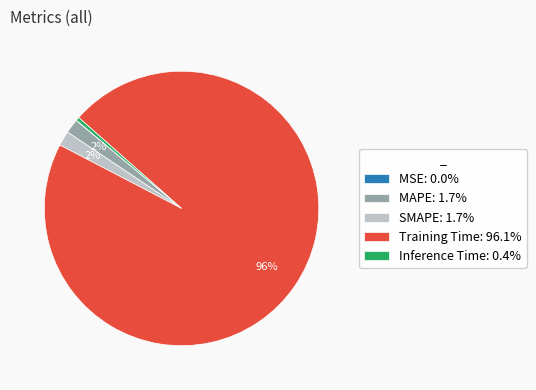

Is SMAPE the majority of the pie?

No